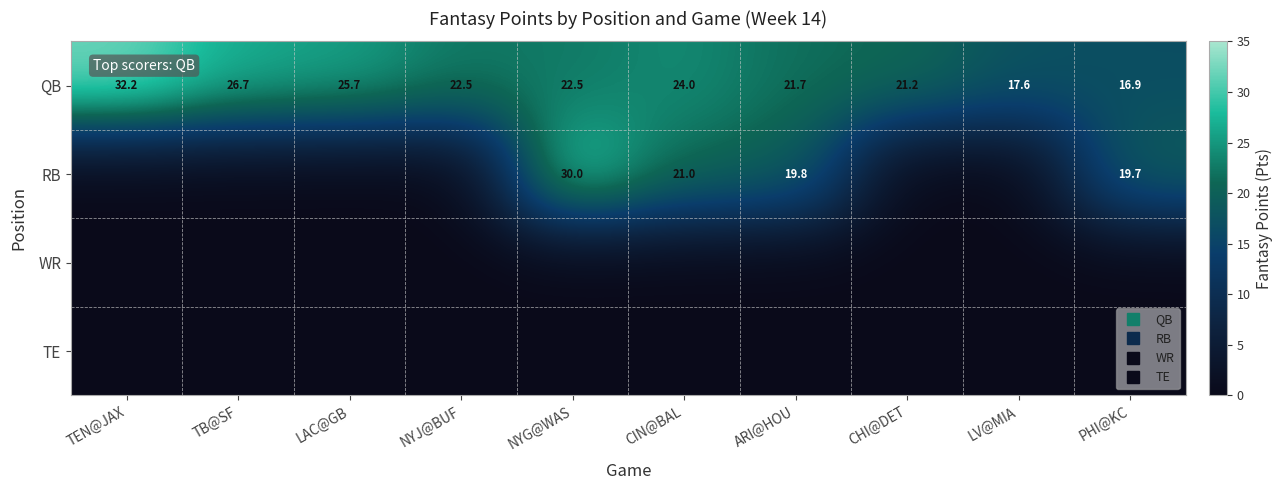

What value does the QB series have at CIN@BAL?

24.0